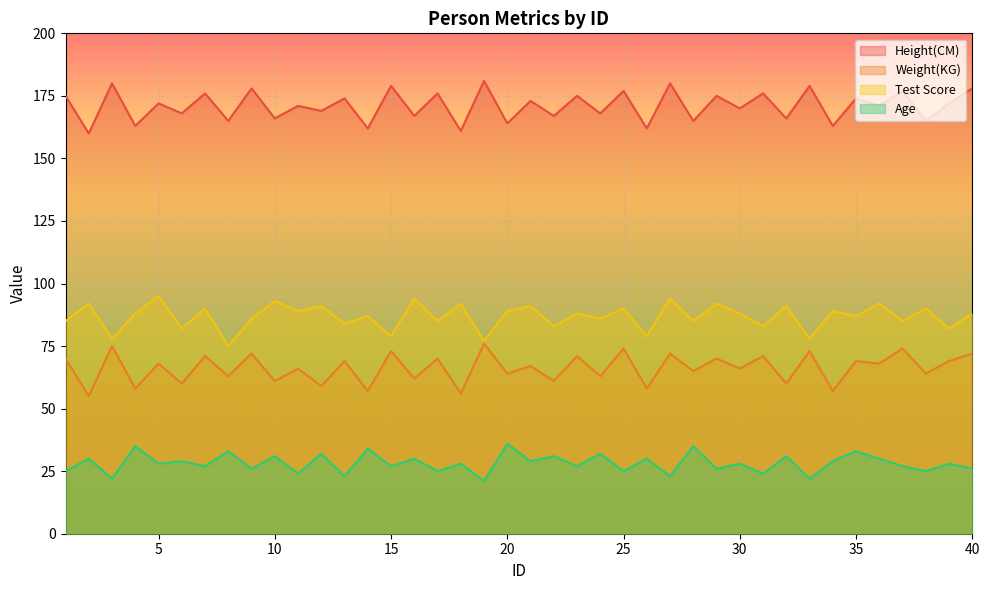

True or false: Weight(KG) and Age intersect in this chart.

False